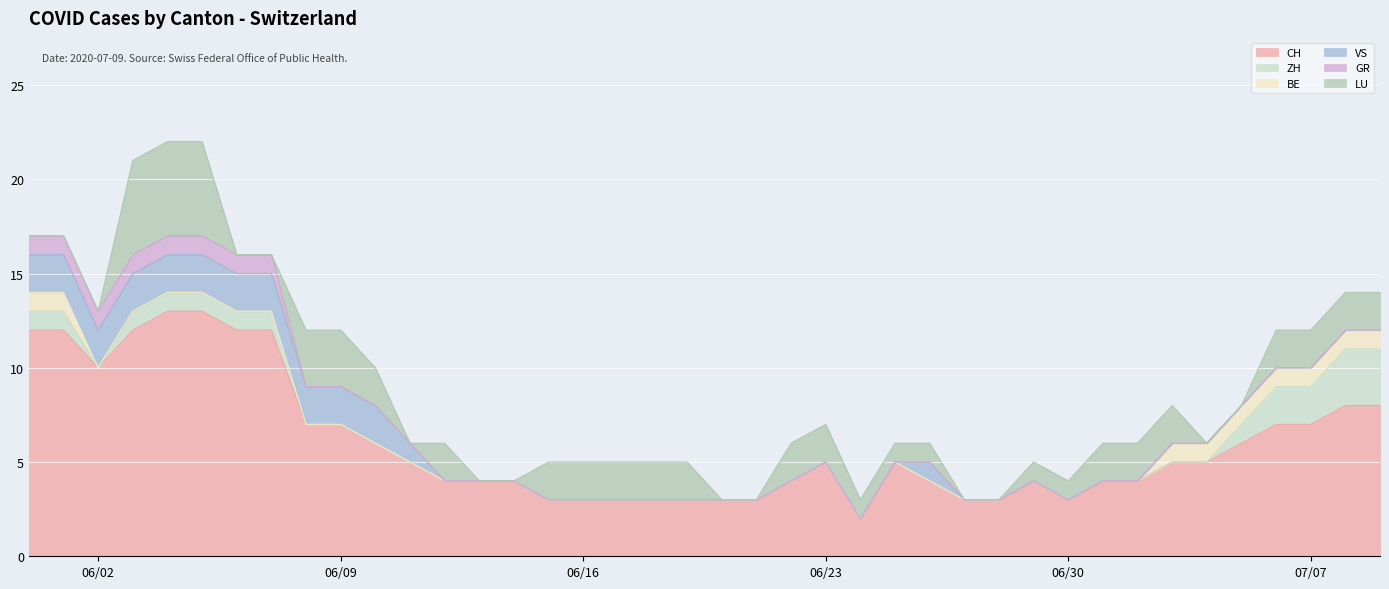

How many values in VS are above zero?

13